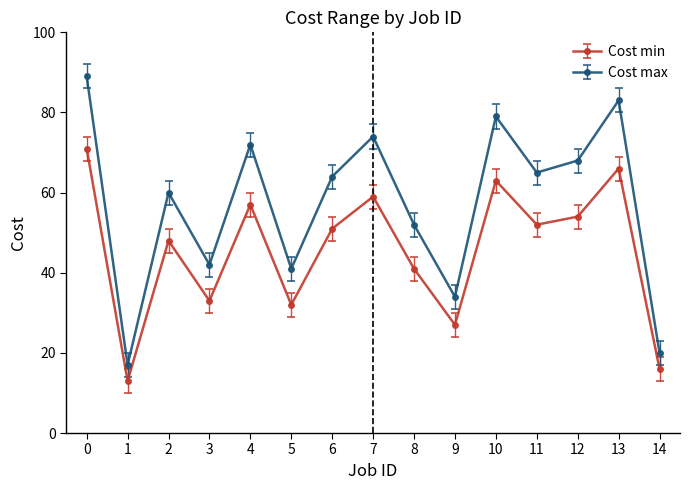

True or false: Cost max has a value of 50 at 4.

False